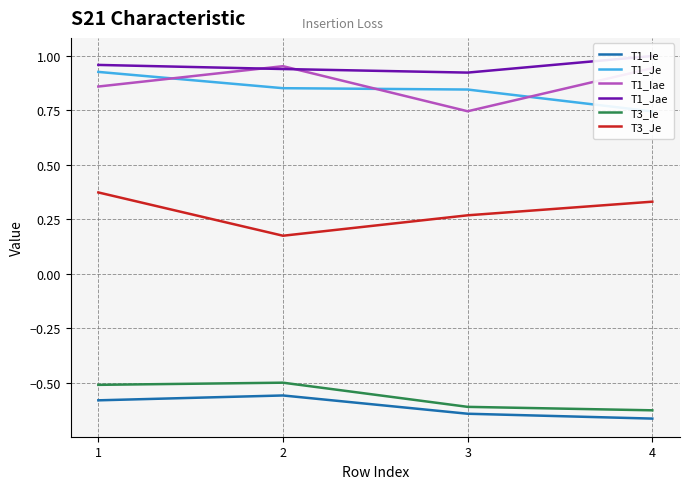

At which category does T1_Ie reach its first local peak?

2